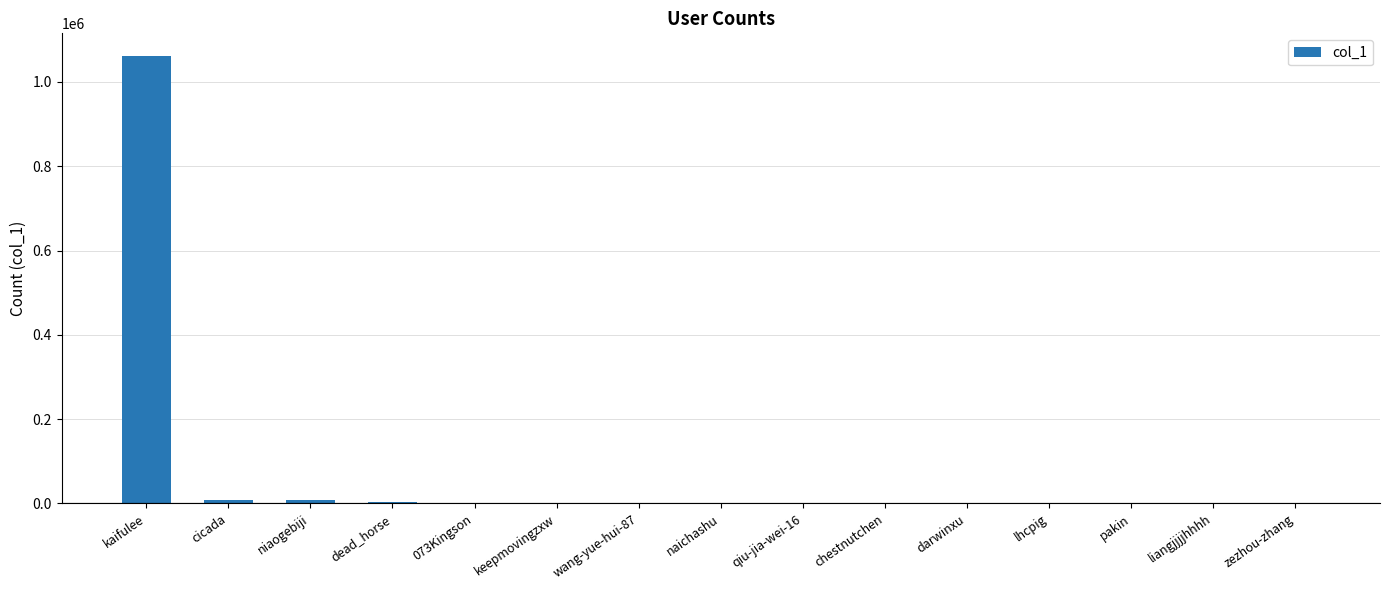

Which label corresponds to the largest value in the chart?

kaifulee